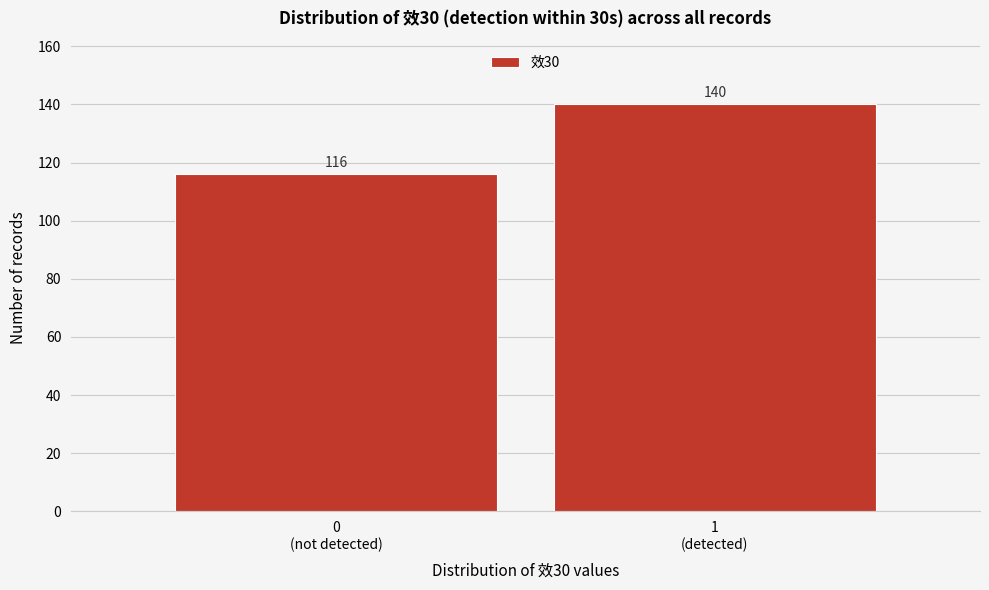

Reading left to right, extract all data points from this chart.

116	140